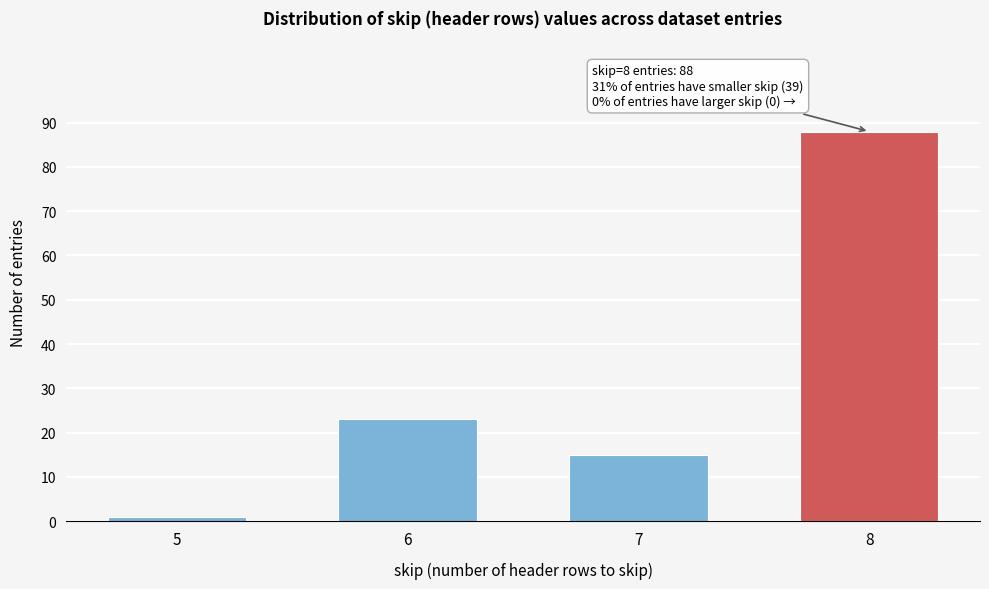

Reading left to right, transcribe all the data shown in this chart.

5=1	6=23	7=15	8=88